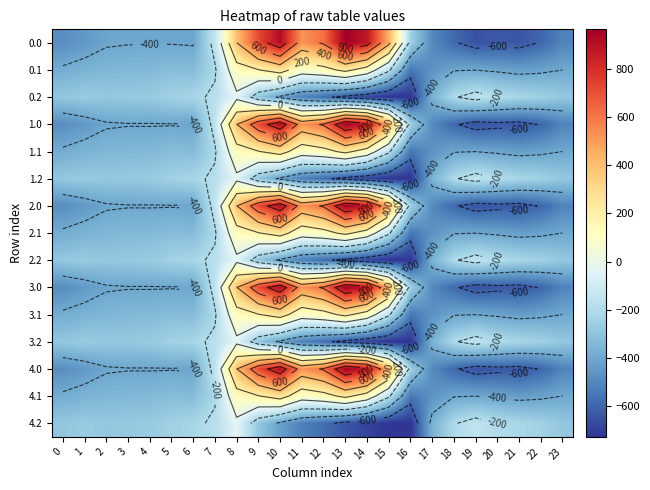

What is the sum of the 3.1 values at 20 and 17?

-881.1